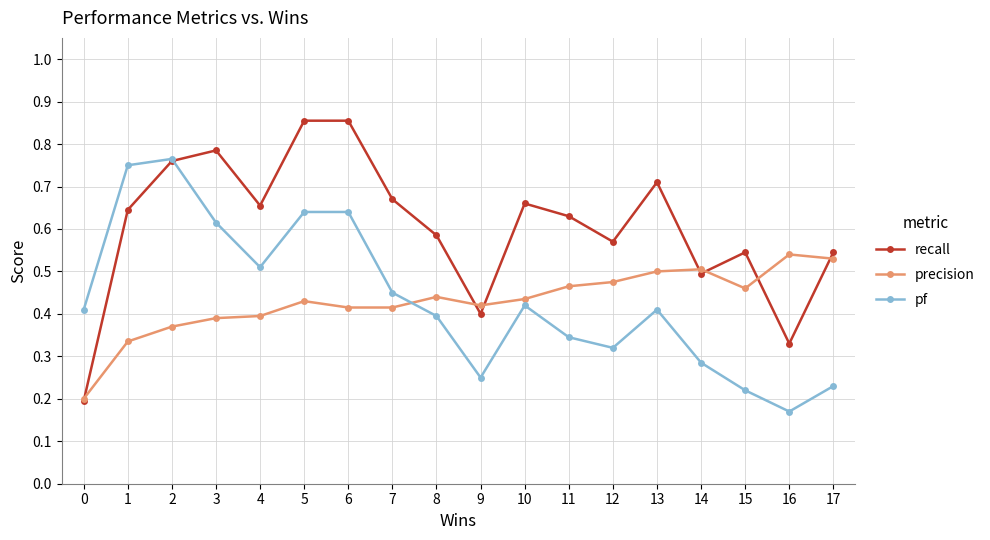

Does the chart display data point markers on the line(s)?

Yes